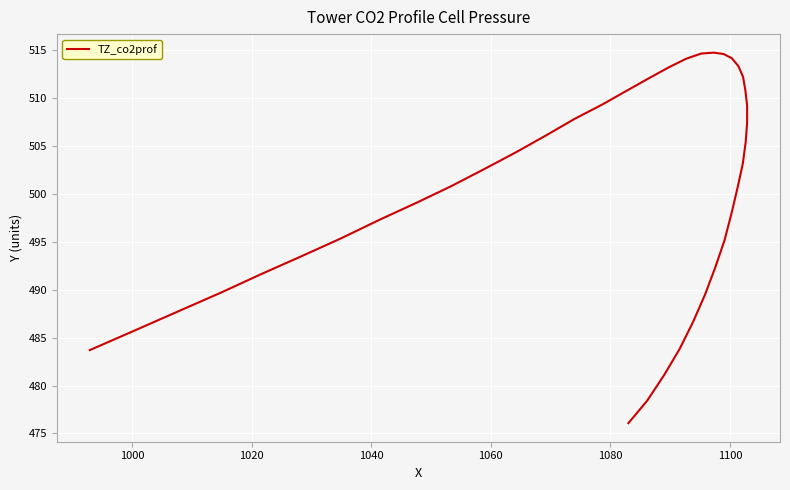

Reading left to right, transcribe all the data shown in this chart.

483.7	485.8	487.8	489.7	491.7	493.5	495.4	497.3	499.1	500.8	502.6	504.4	506.2	507.9	509.3	510.8	512.1	513.2	514.1	514.7	514.8	514.6	514.2	513.3	512.2	510.8	509.2	507.5	505.4	503.2	500.7	498.0	495.2	492.4	489.5	486.6	483.8	481.1	478.4	476.1